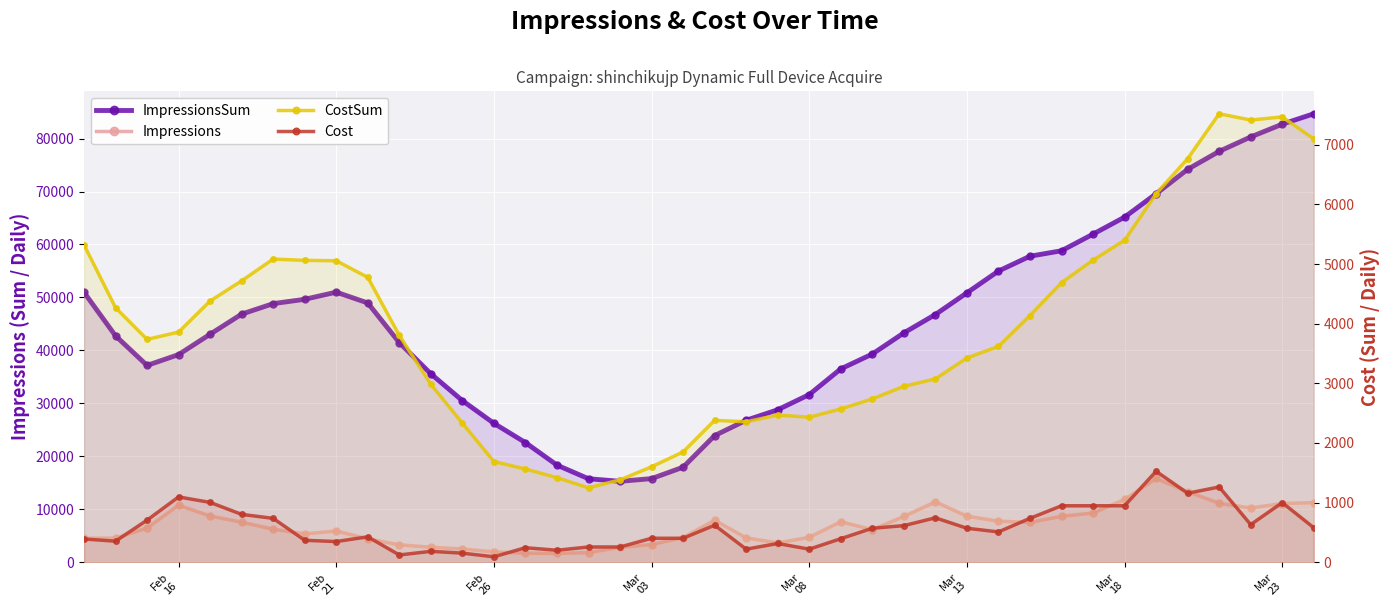

True or false: CostSum and ImpressionsSum cross at least once.

False